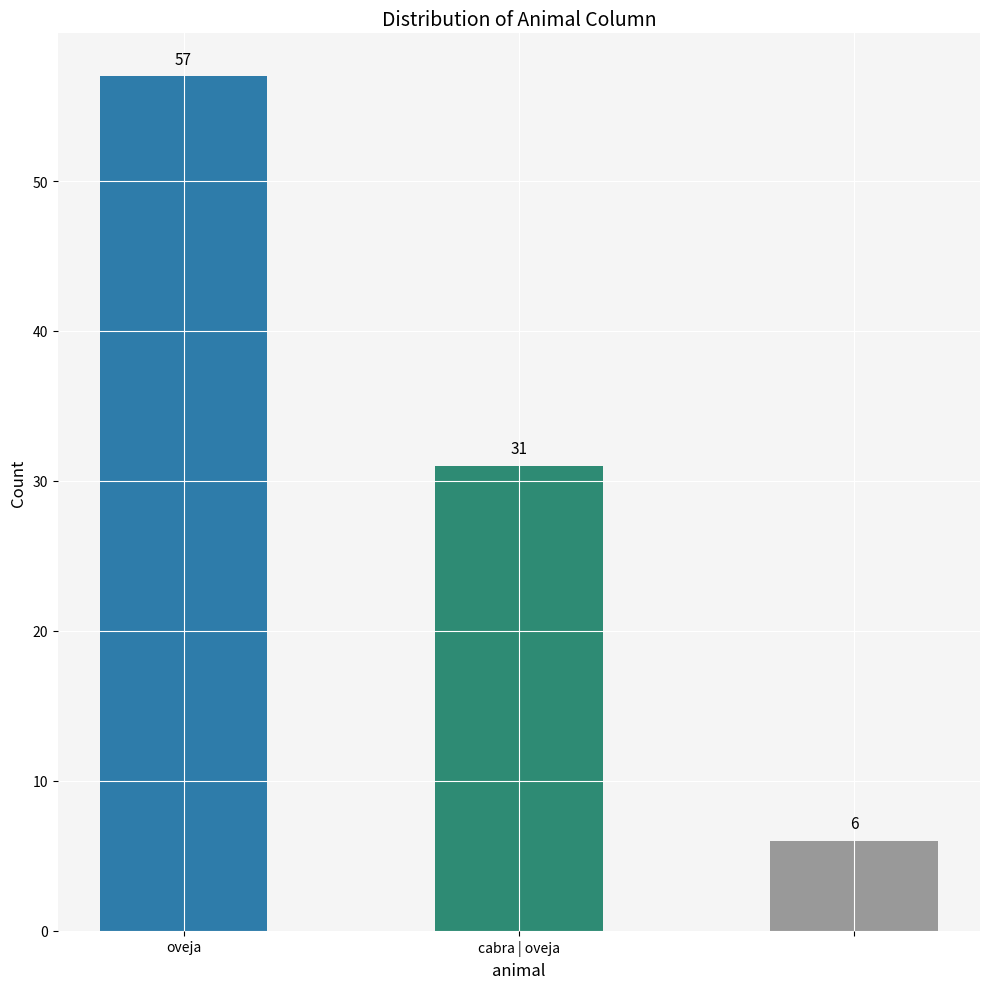

What is the value of the 3rd bar from the left?

6